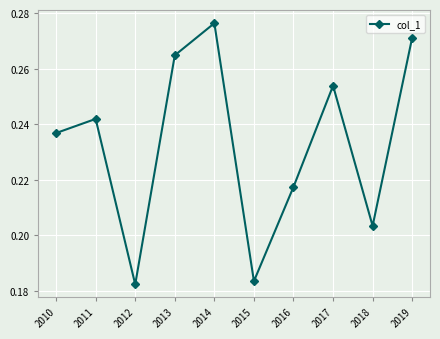

Rank the categories by value from lowest to highest.

2012, 2015, 2018, 2016, 2010, 2011, 2017, 2013, 2019, 2014